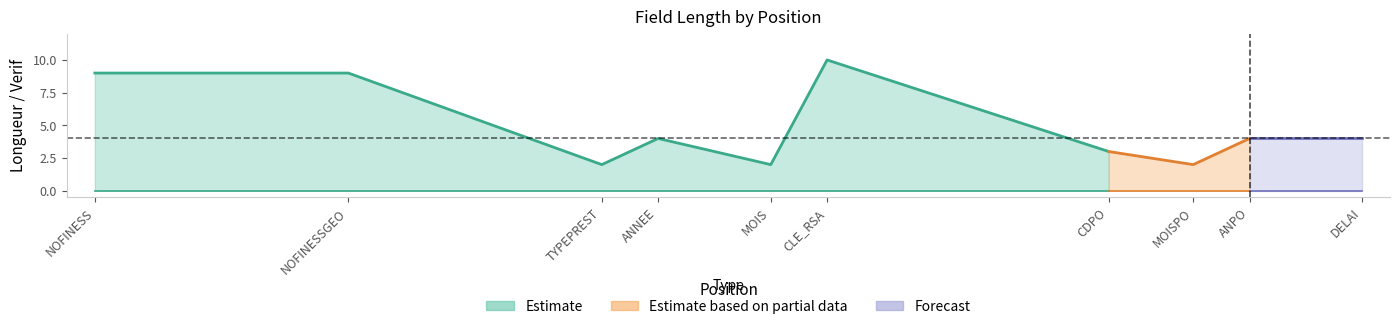

What is the approximate value of longueur at 37?

3